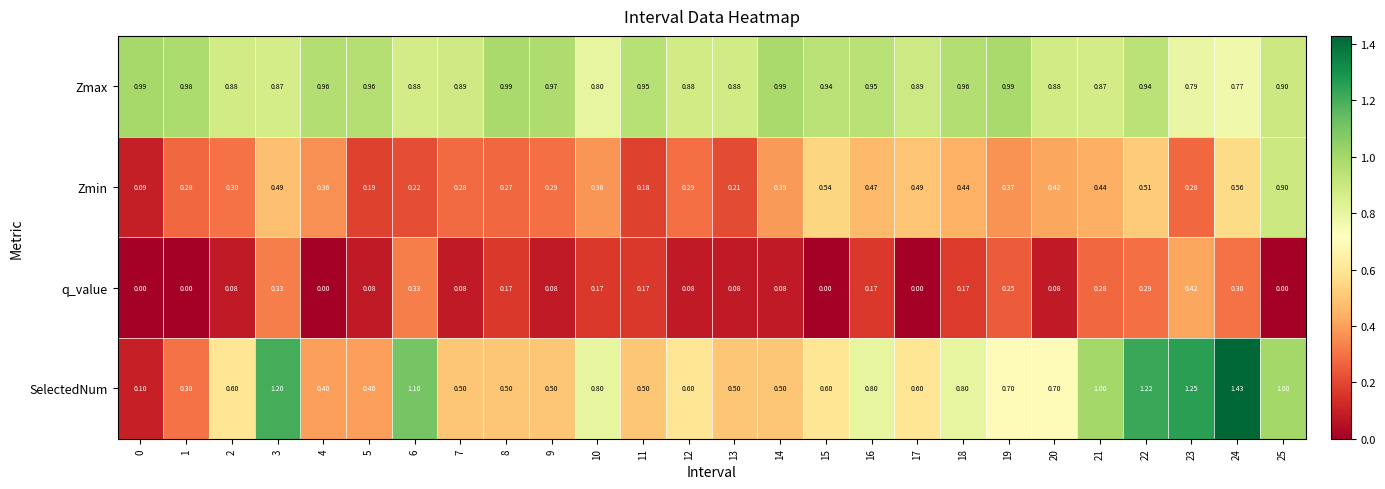

Is the value of Zmax at 20 greater than the value of SelectedNum at 18?

Yes